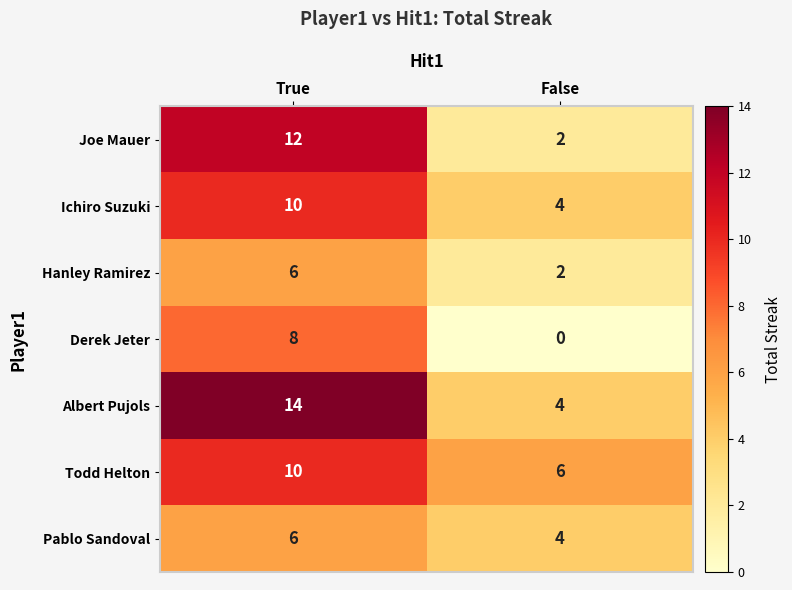

Reading left to right, transcribe all the data shown in this chart.

Joe Mauer: True=12	False=2
Ichiro Suzuki: True=10	False=4
Hanley Ramirez: True=6	False=2
Derek Jeter: True=8	False=0
Albert Pujols: True=14	False=4
Todd Helton: True=10	False=6
Pablo Sandoval: True=6	False=4